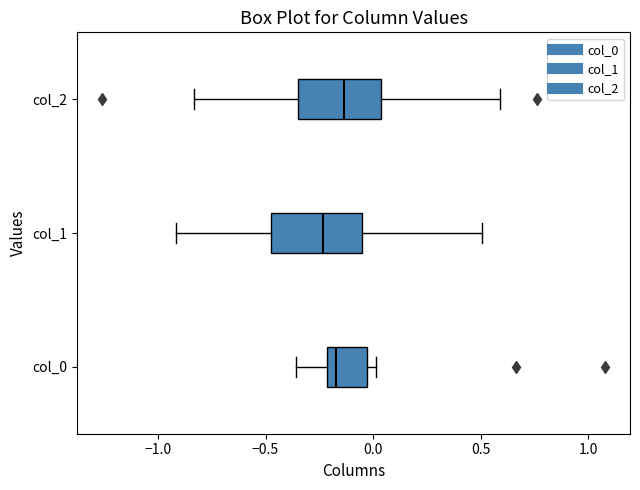

Reading bottom to top, transcribe this box plot: for each box, give where its median line is, the range the box spans, and where its two whiskers end, as read against the x-axis. The values are not printed on the chart, so give them approximately, as read against the axis.

col_0: median -0.15, box -0.20 to -0.05, whiskers -0.35 to 0.00
col_1: median -0.25, box -0.50 to -0.05, whiskers -0.90 to 0.50
col_2: median -0.15, box -0.35 to 0.05, whiskers -0.85 to 0.60